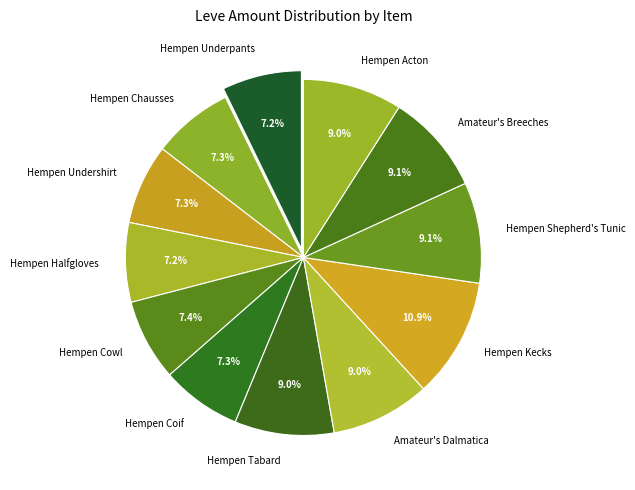

Which has a higher value, Hempen Chausses or Amateur's Dalmatica?

Amateur's Dalmatica